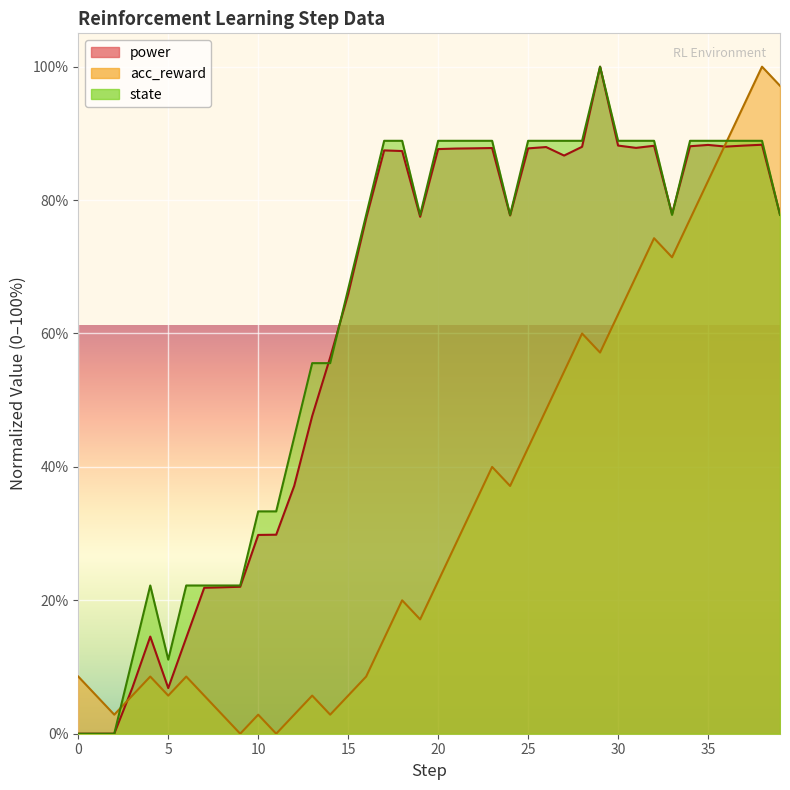

Rank the series at 27 from lowest to highest value.

acc_reward, power, state